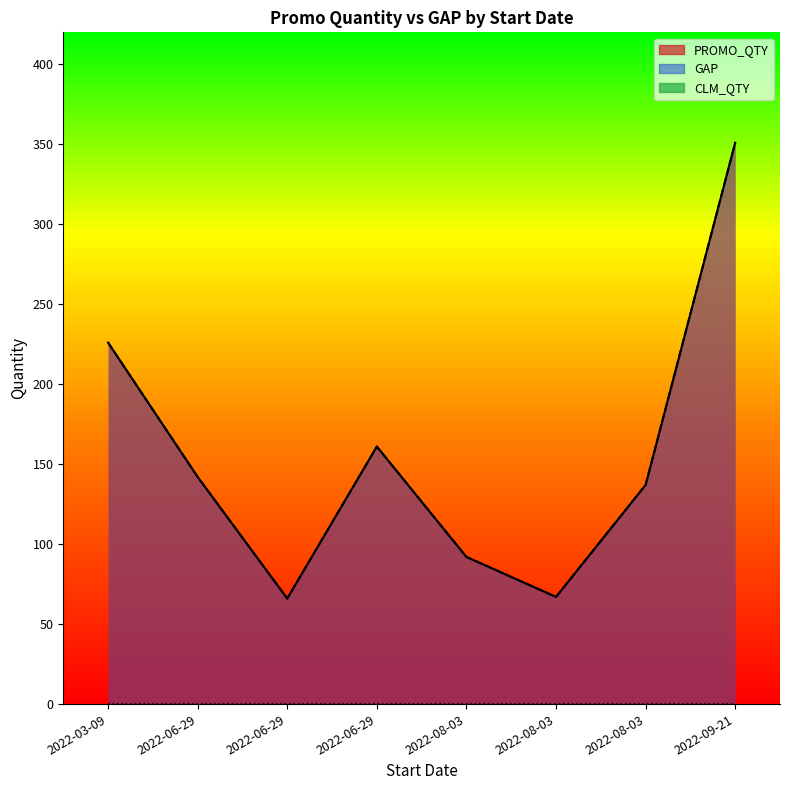

What is the difference between the second highest and second lowest values in the GAP series?

159